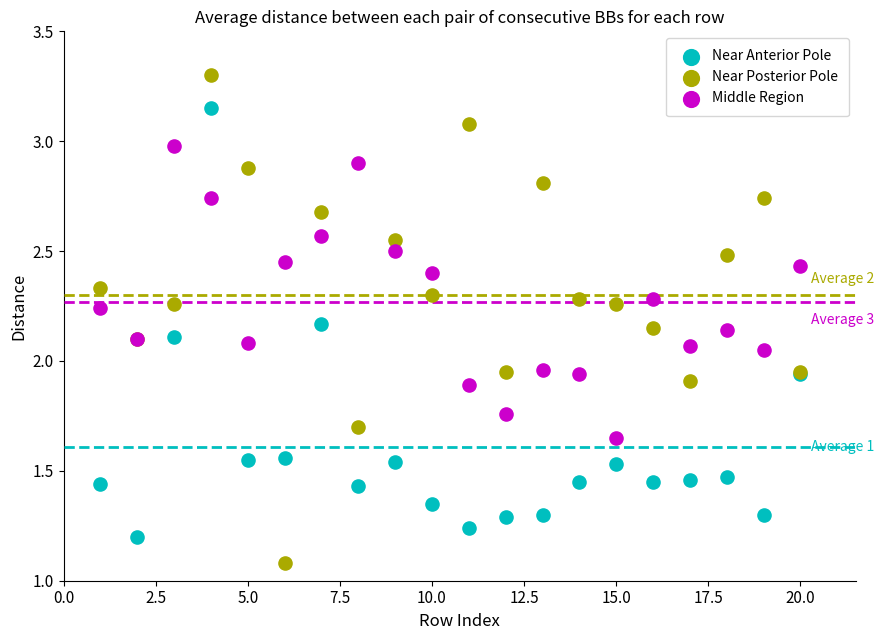

Which series has the largest Y range (max minus min)?

Near Posterior Pole